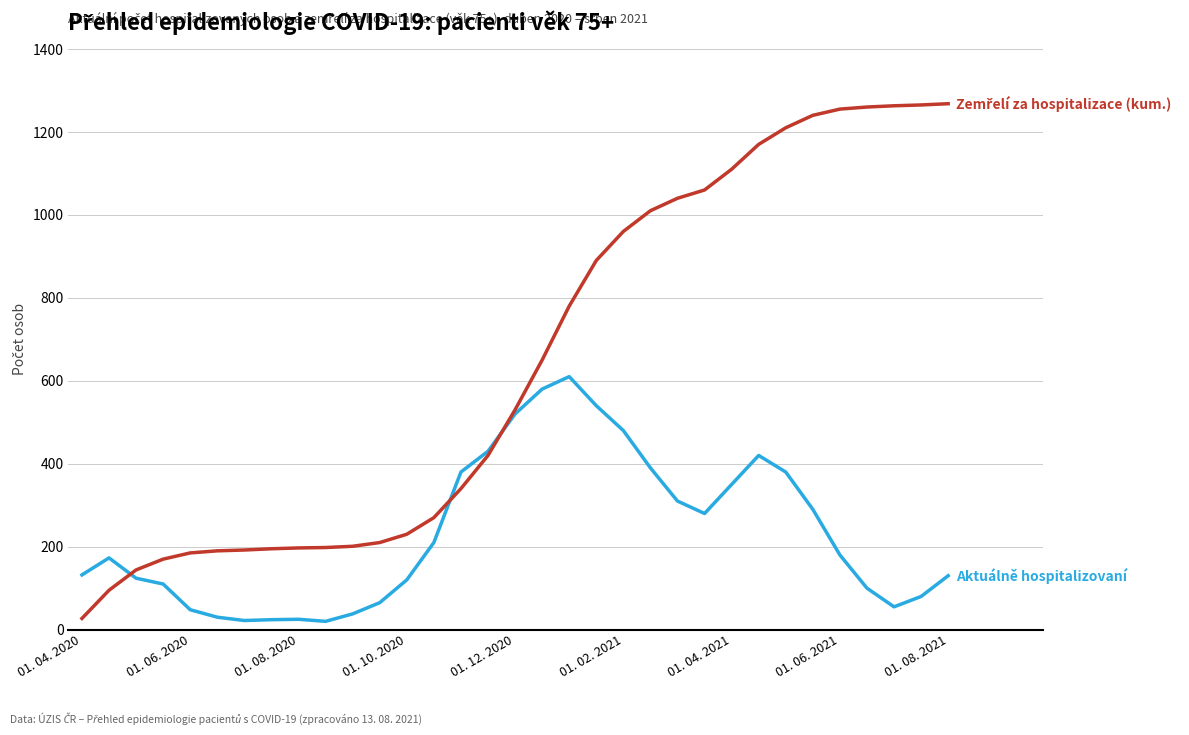

What is the maximum value shown in the chart?

1268